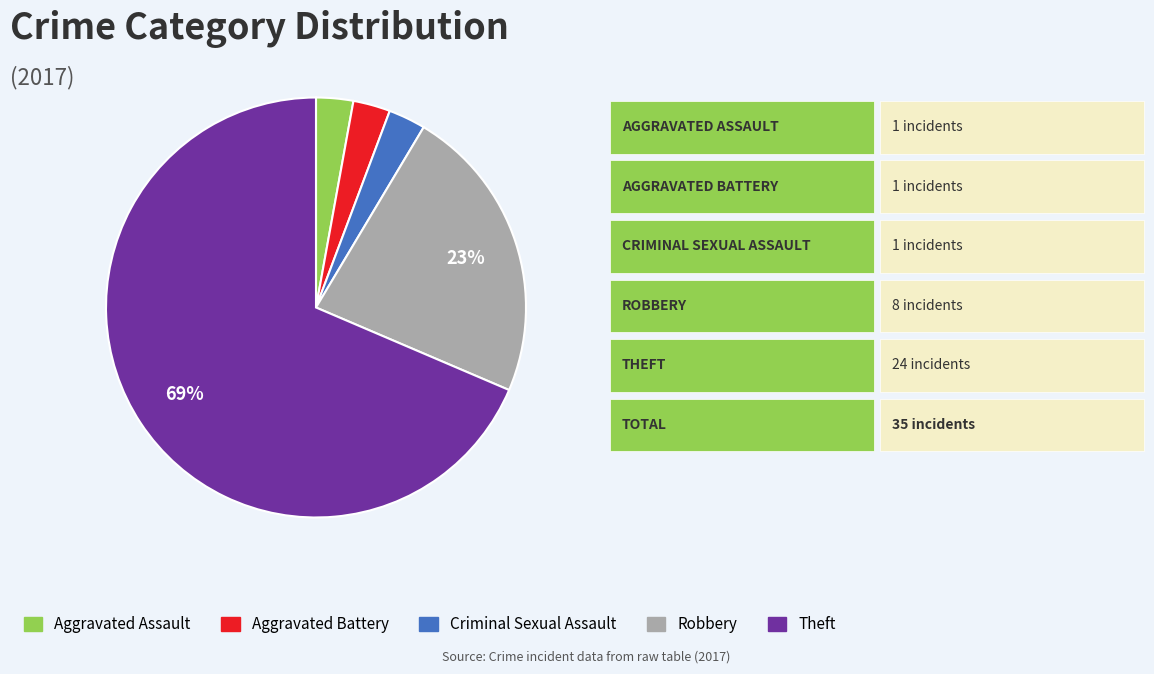

Which category has the biggest portion of the pie?

Theft